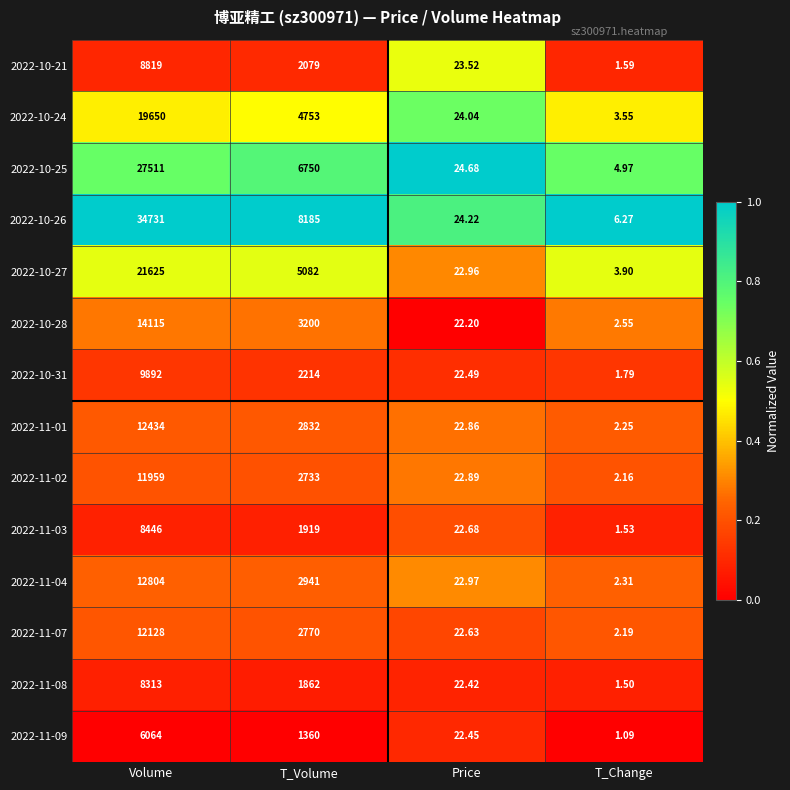

Where does the 2022-10-31 series first go above 2214?

Volume